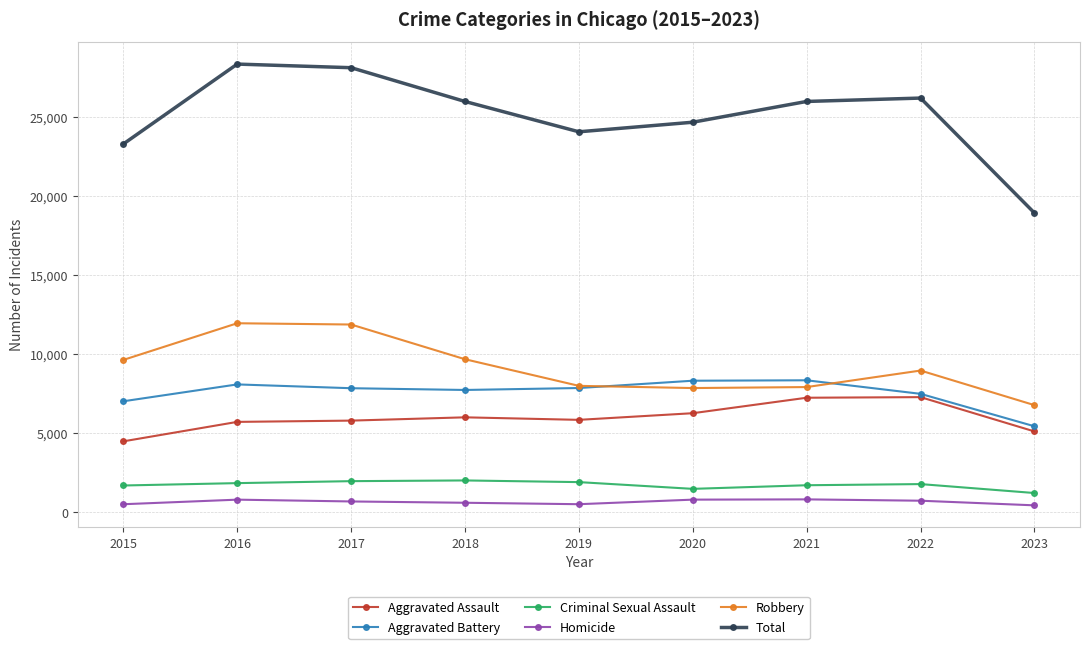

How many categories are shown in the chart?

9